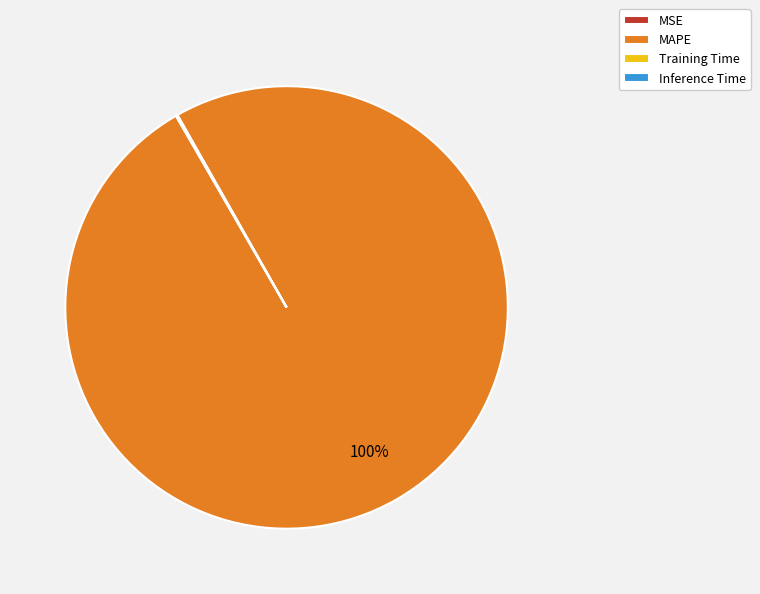

True or false: MAPE accounts for 100% of the total.

True